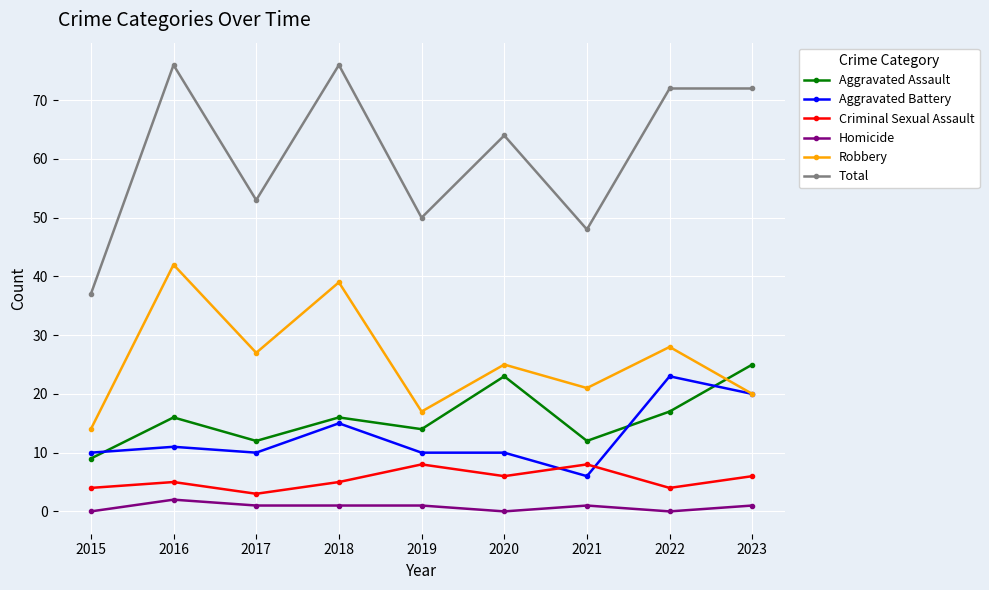

What is the difference between the maximum and second lowest values in the Total series?

28